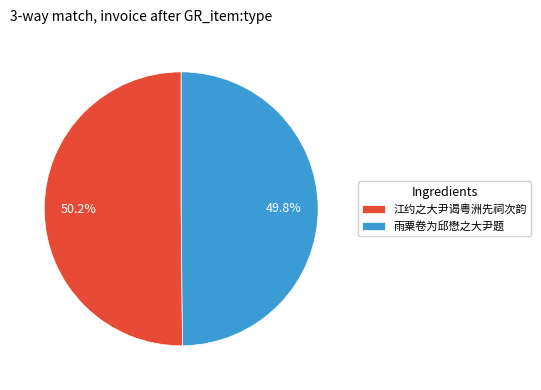

What percentage is the 江约之大尹谒粤洲先祠次韵 slice, to the nearest percent?

50%